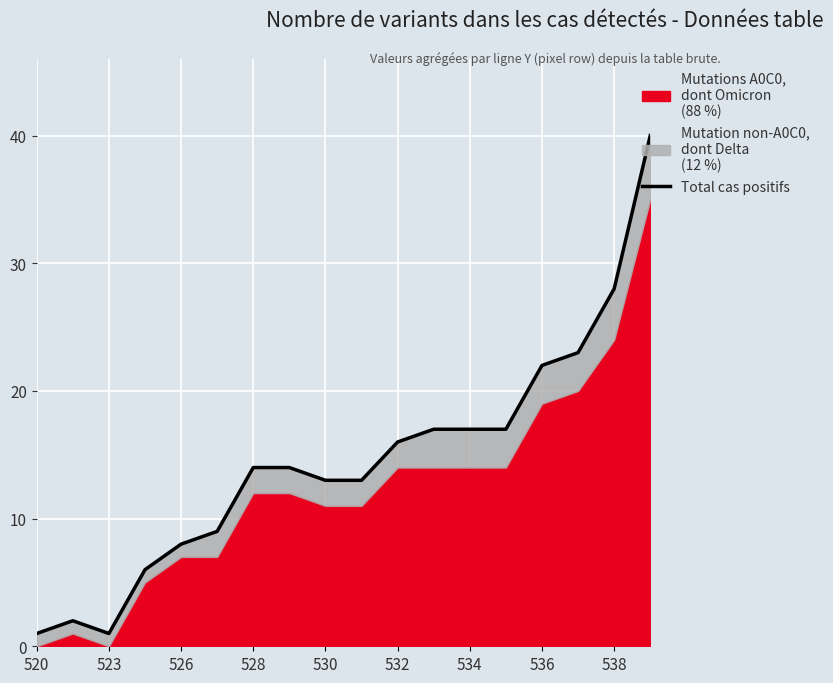

What is the sum of all values?

261